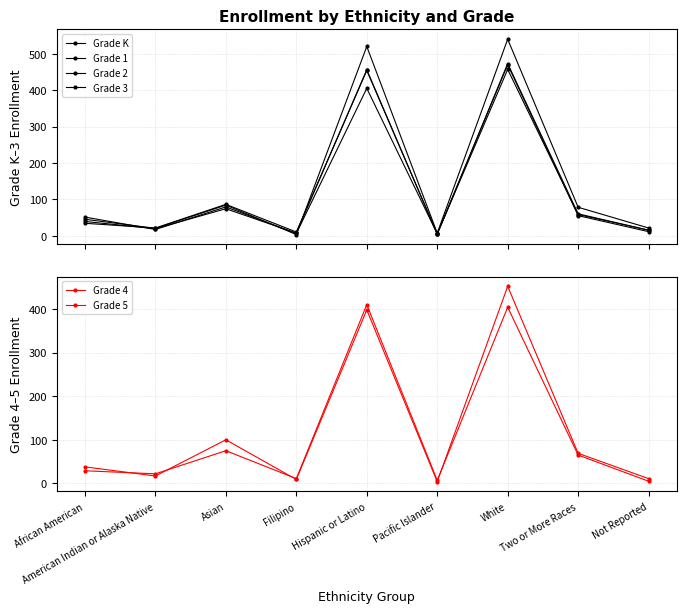

What position from the right is African American?

9